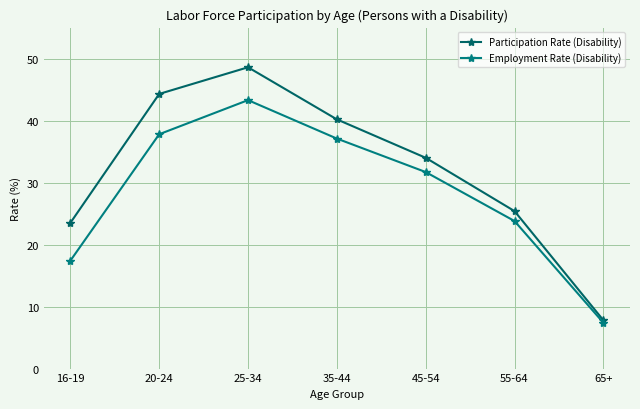

What are all the series names shown in the legend?

Participation Rate (Disability), Employment Rate (Disability)